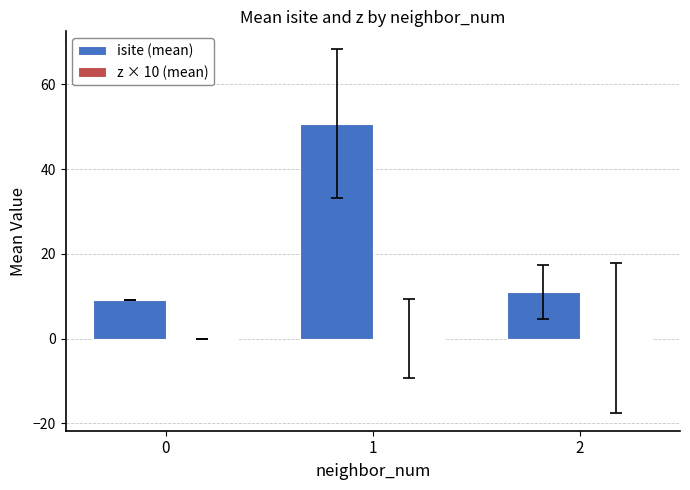

Which series has the largest total across all categories?

isite (mean)